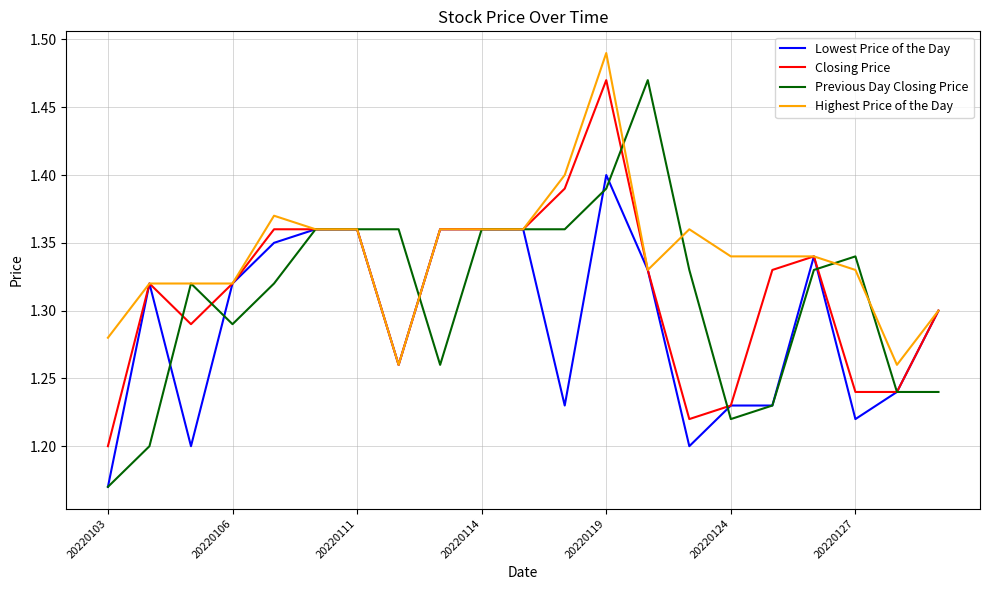

Which series has the widest spread of values?

Previous Day Closing Price